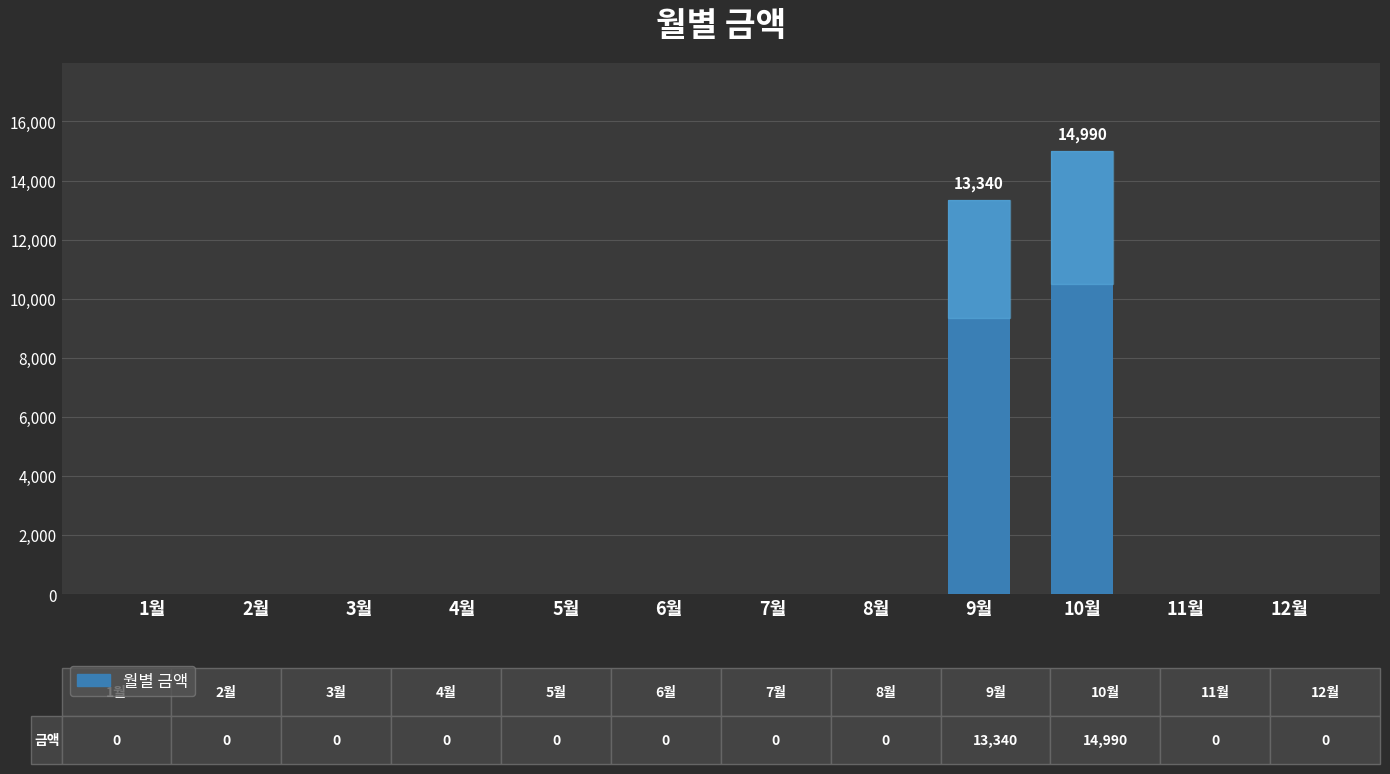

Reading left to right, what are all the values shown in this chart?

1월=0	2월=0	3월=0	4월=0	5월=0	6월=0	7월=0	8월=0	9월=13340	10월=14990	11월=0	12월=0